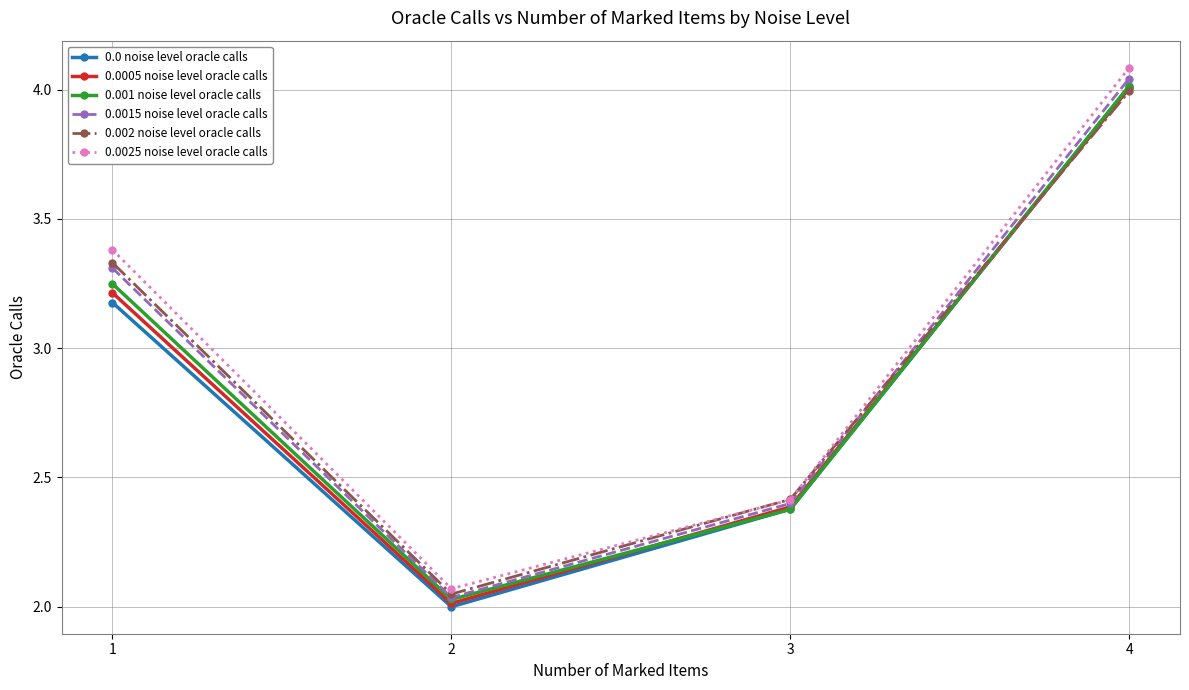

True or false: 0.0 noise level oracle calls has more than 1 points higher than both neighbors.

False